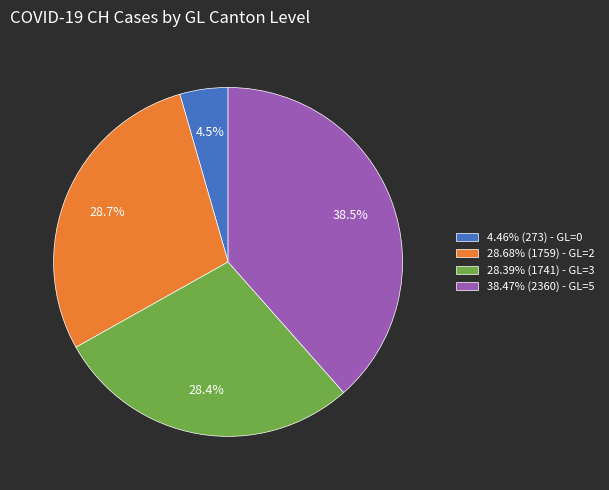

How many segments does this pie chart have?

4